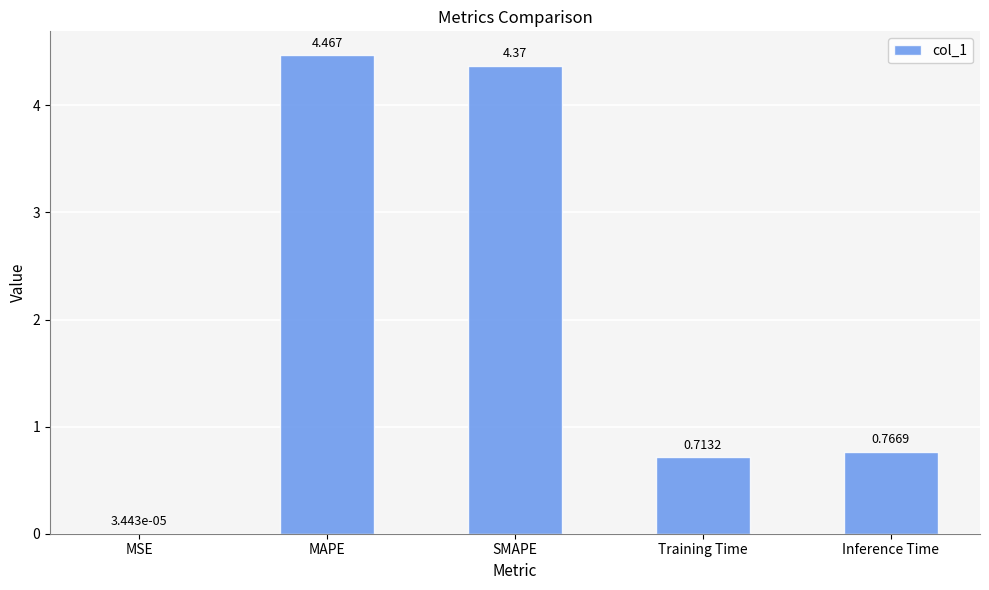

Between MAPE and Inference Time, which is larger?

MAPE